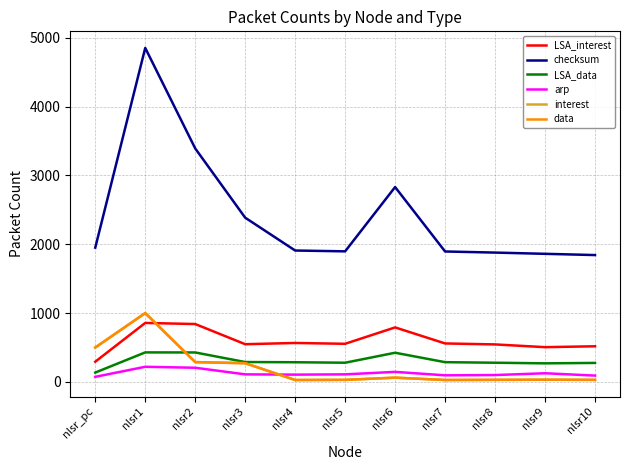

How many values in the arp series exceed 110?

4